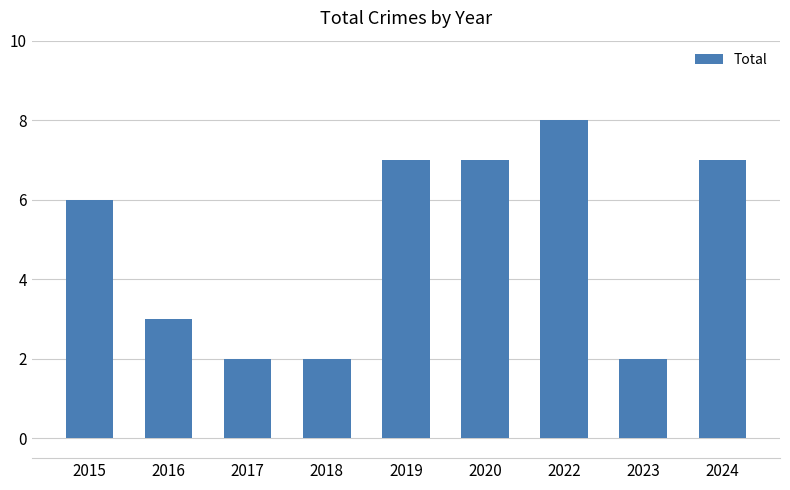

Approximately how many times larger is the value at 2023 compared to 2019?

0.3